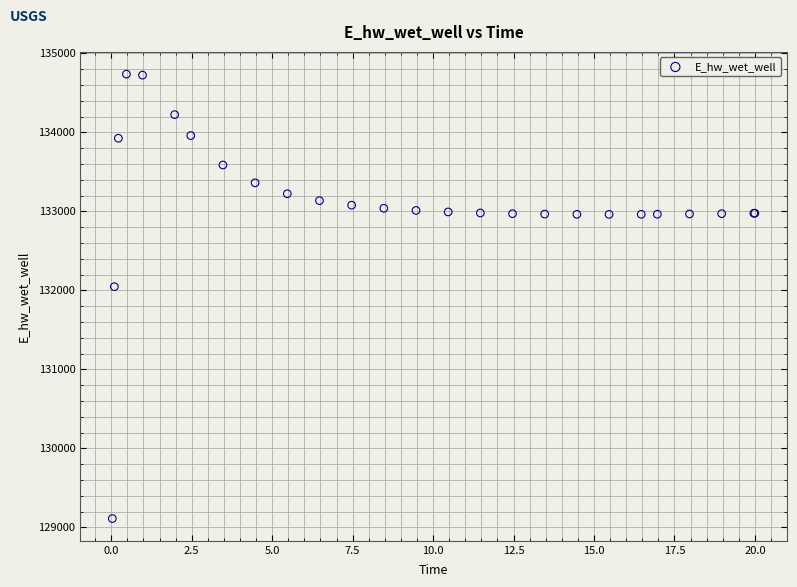

What Y value in the scatter plot is closest to 131923?

132046.1